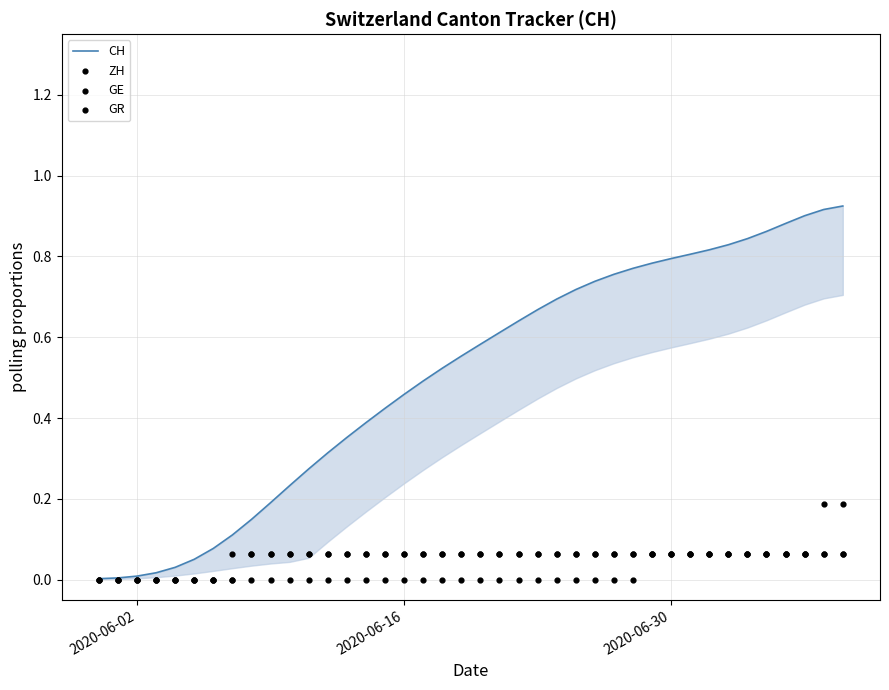

Which series contains the lowest Y value?

ZH